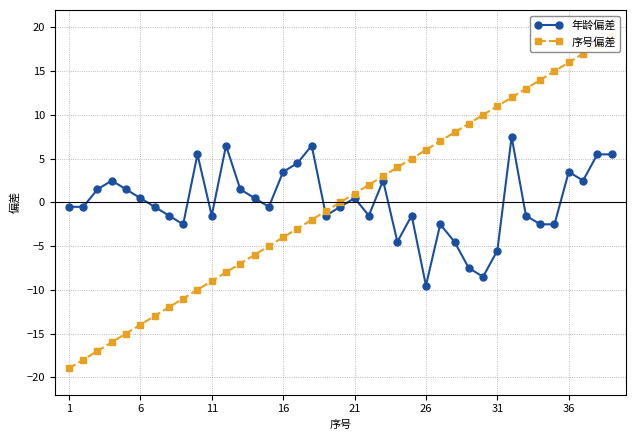

Which category has the lowest value in the 年龄偏差 series?

26